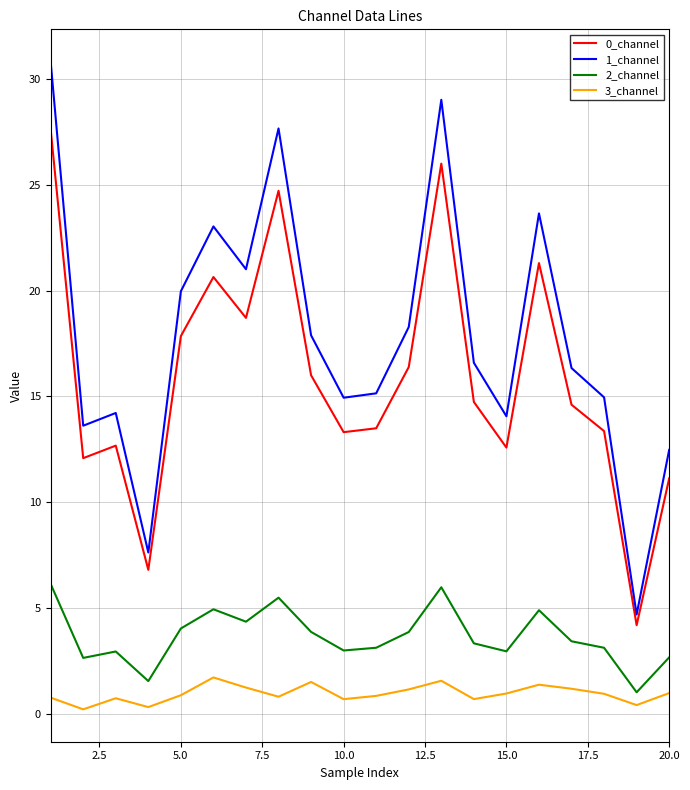

Rank the series by their maximum value, from highest to lowest.

1_channel, 0_channel, 2_channel, 3_channel